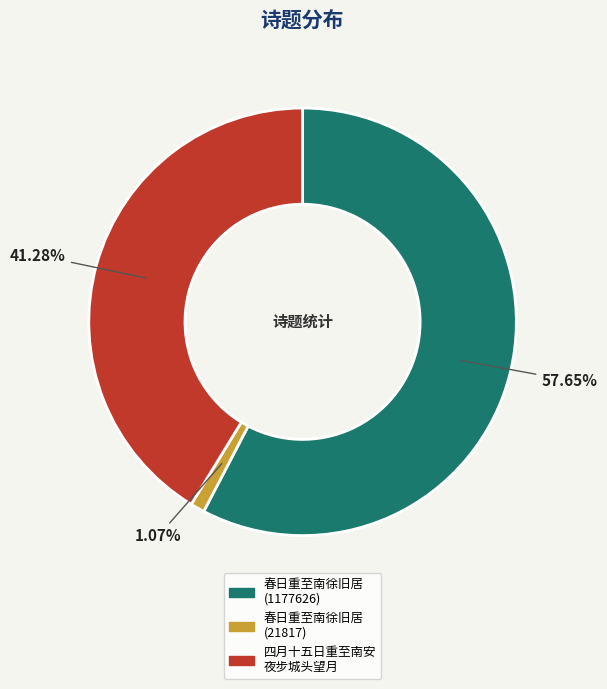

Does any single category account for the majority?

Yes